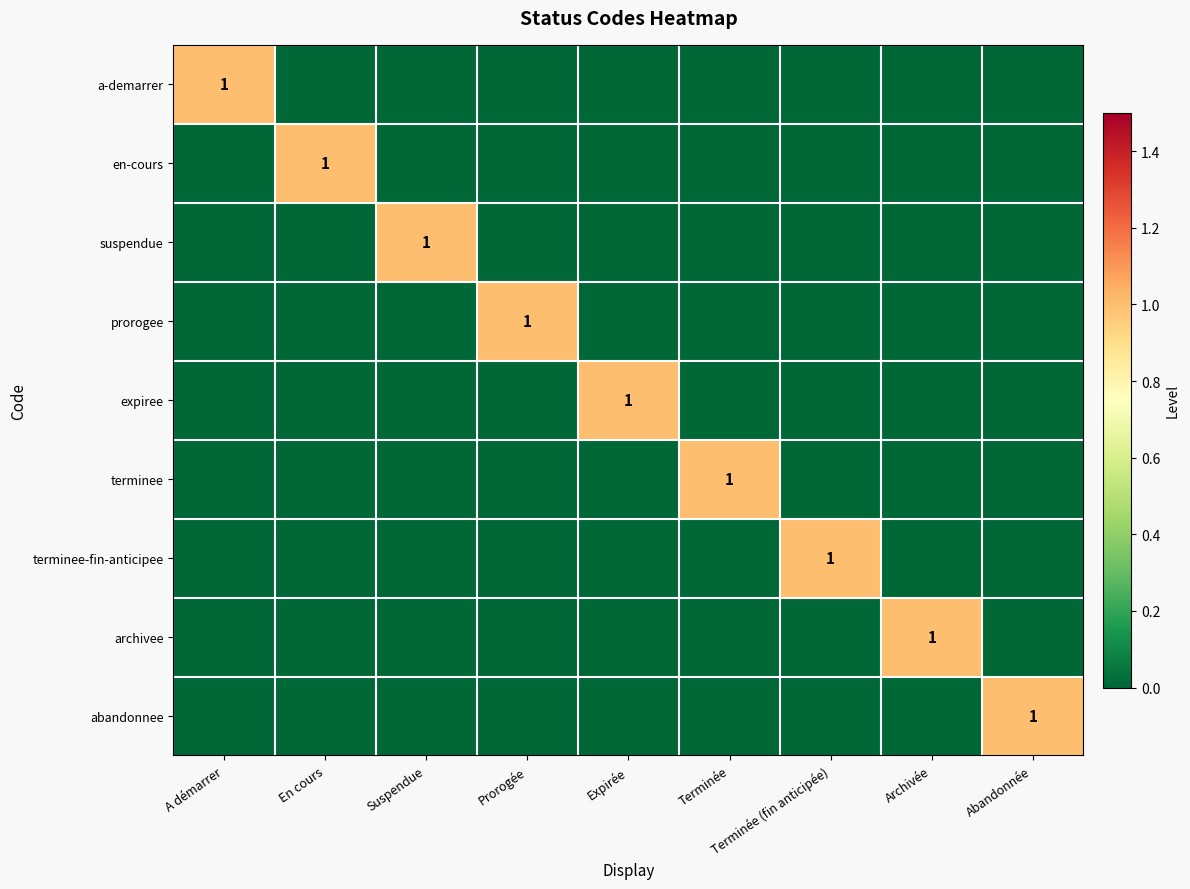

How many categories are shown in the chart?

9